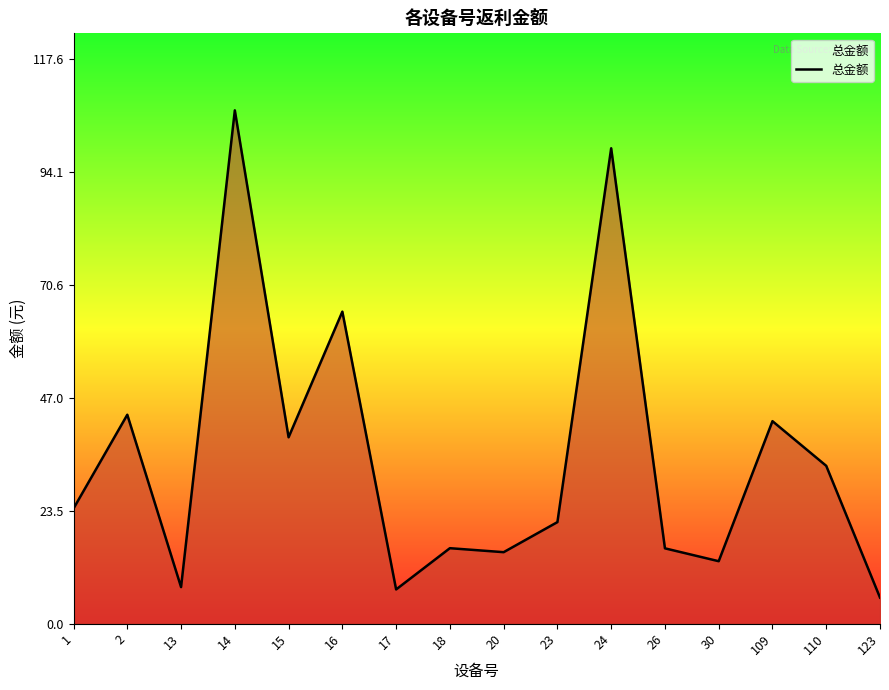

What is the ratio of the value at 14 to the value at 18?

6.8